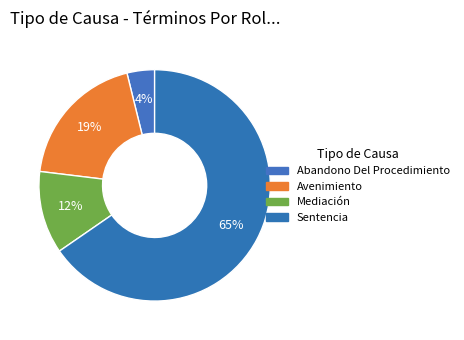

True or false: Avenimiento accounts for 10% of the total.

False